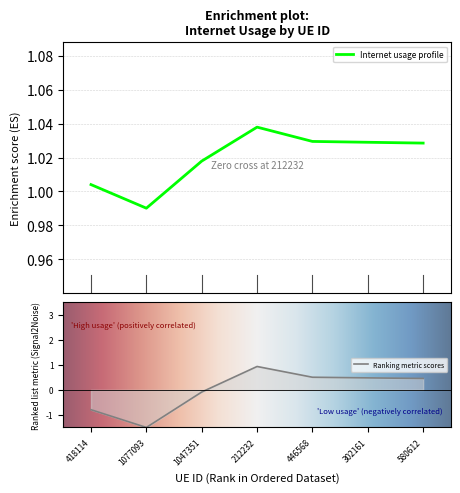

What is the value of the 4th point from the left?

0.9